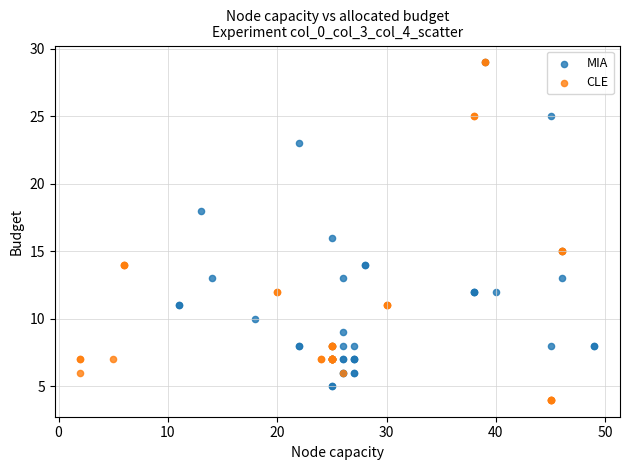

Which series has the largest Y range (max minus min)?

CLE